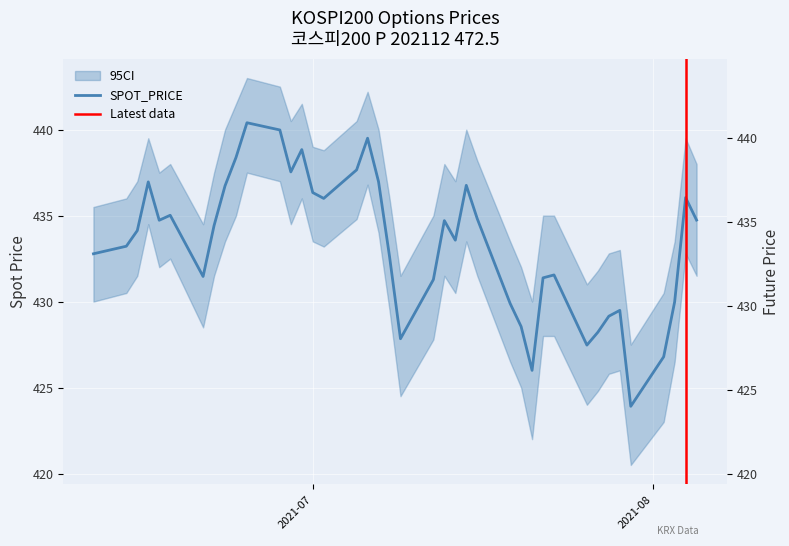

In FUTURE_PRICE, how many points are higher than both neighbors (excluding endpoints)?

9